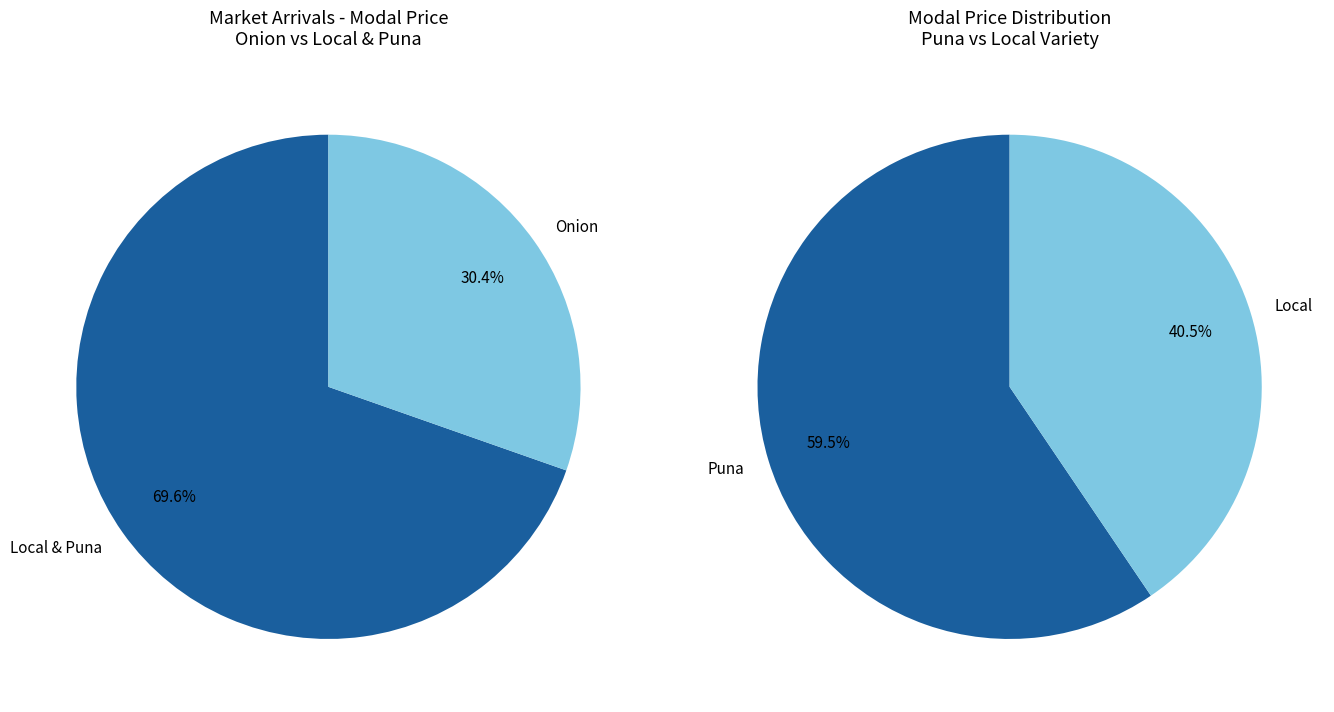

What is the change in value from Local to Puna?

+450